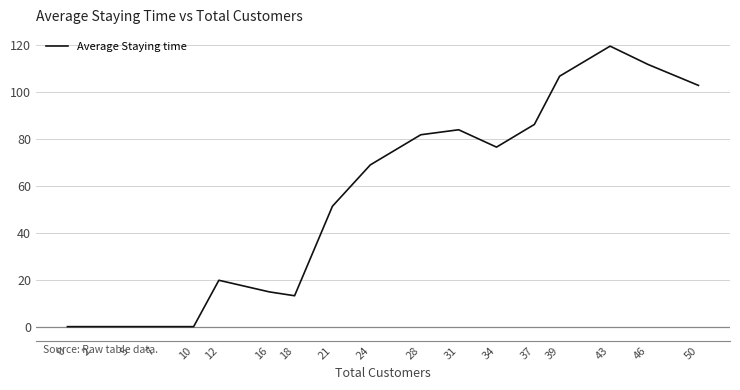

What is the change in value from 37 to 50?

+16.6